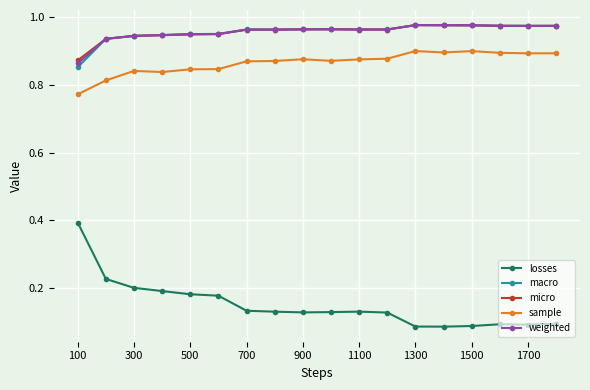

True or false: sample and macro cross at least once.

False